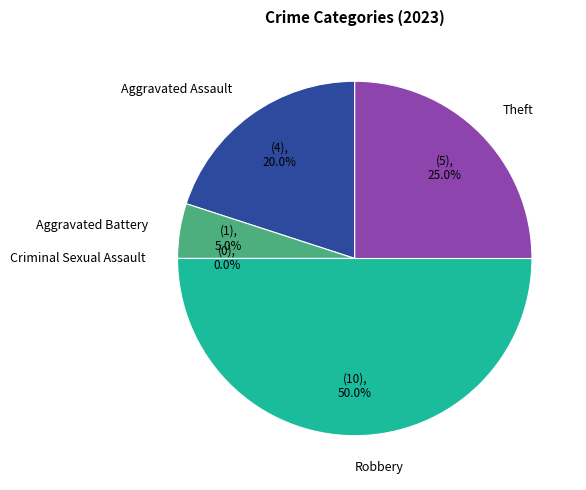

What is the change in value from Aggravated Assault to Aggravated Battery?

-3